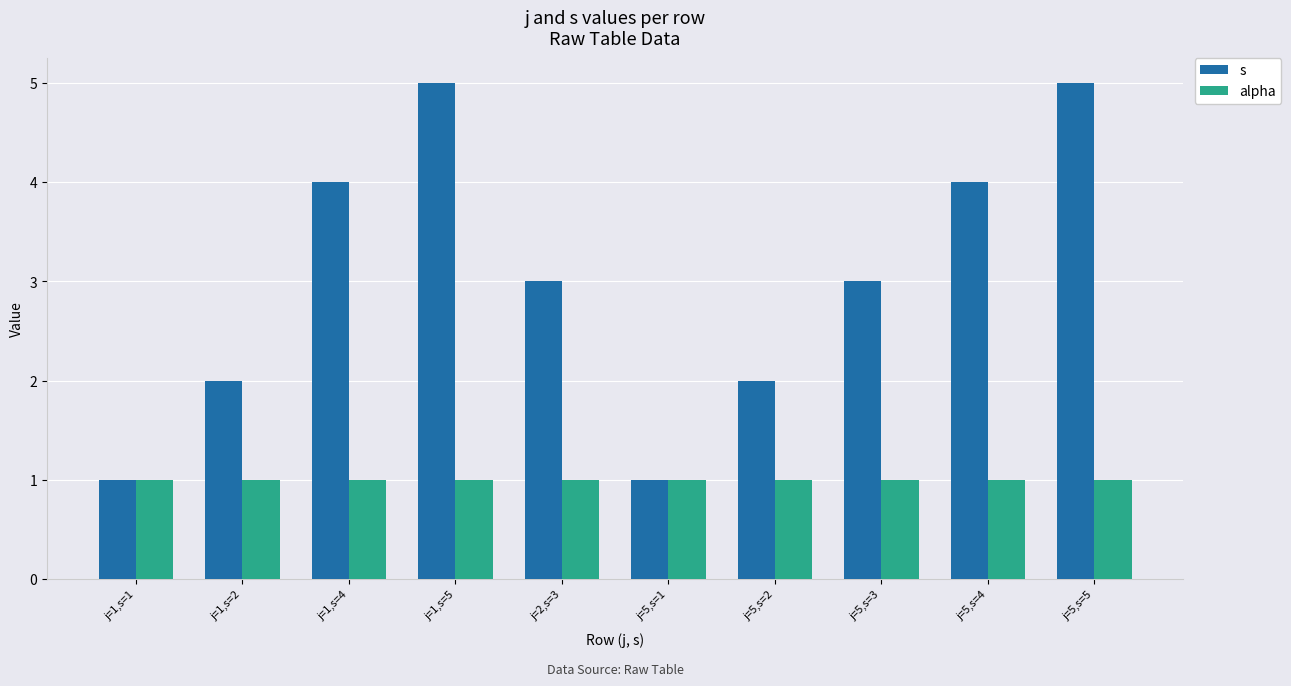

Rank the series by their average value, from lowest to highest.

alpha, s